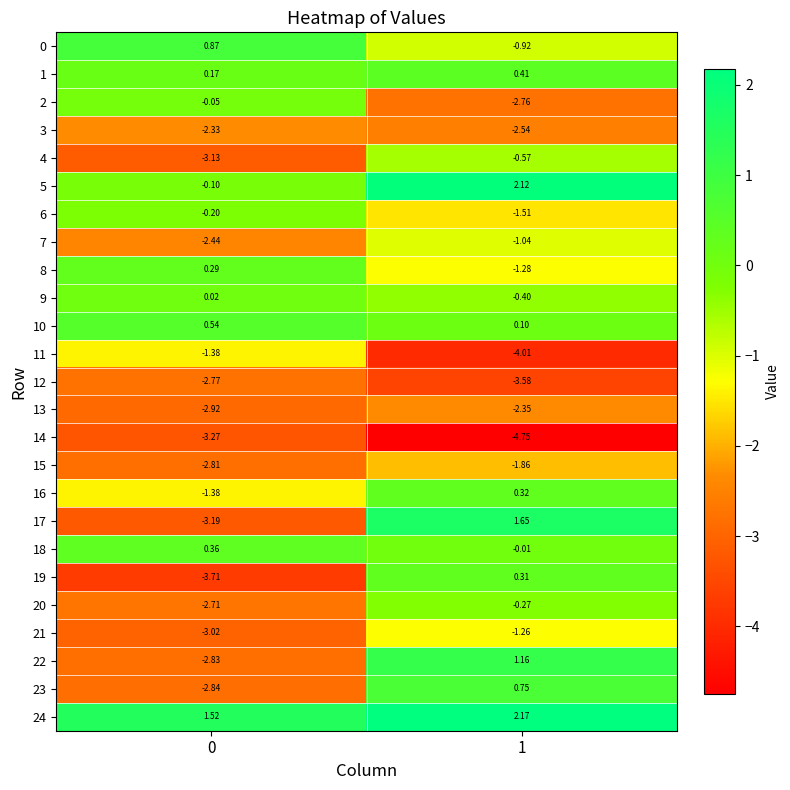

Is the value of 14 at 1 greater than the value of 23 at 1?

No